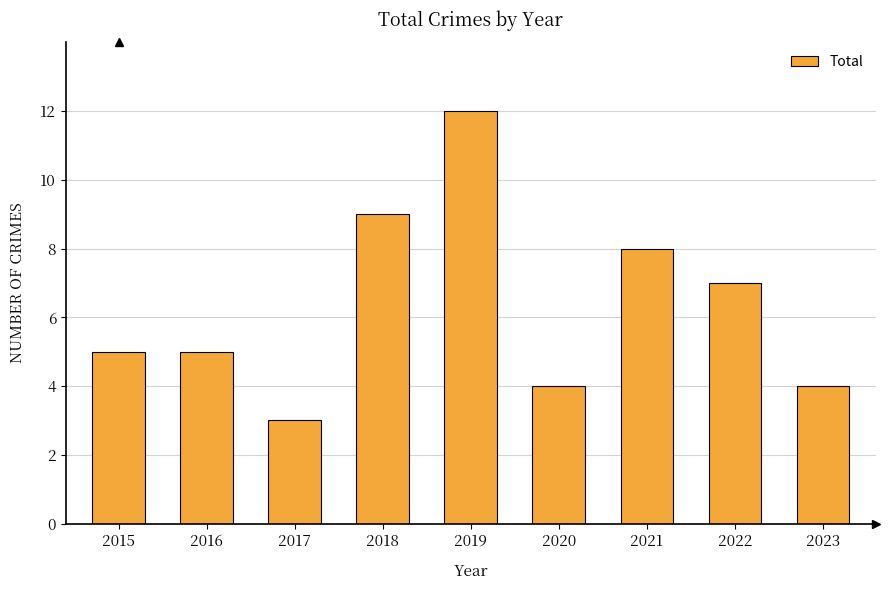

Which label corresponds to the largest value in the chart?

2019